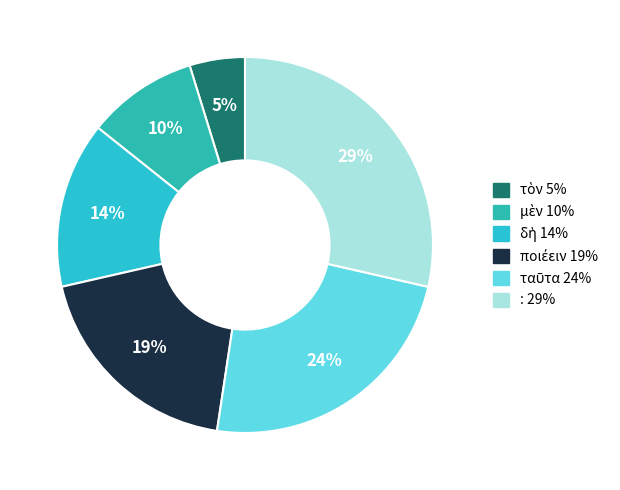

What is the change in value from τὸν to :?

+5